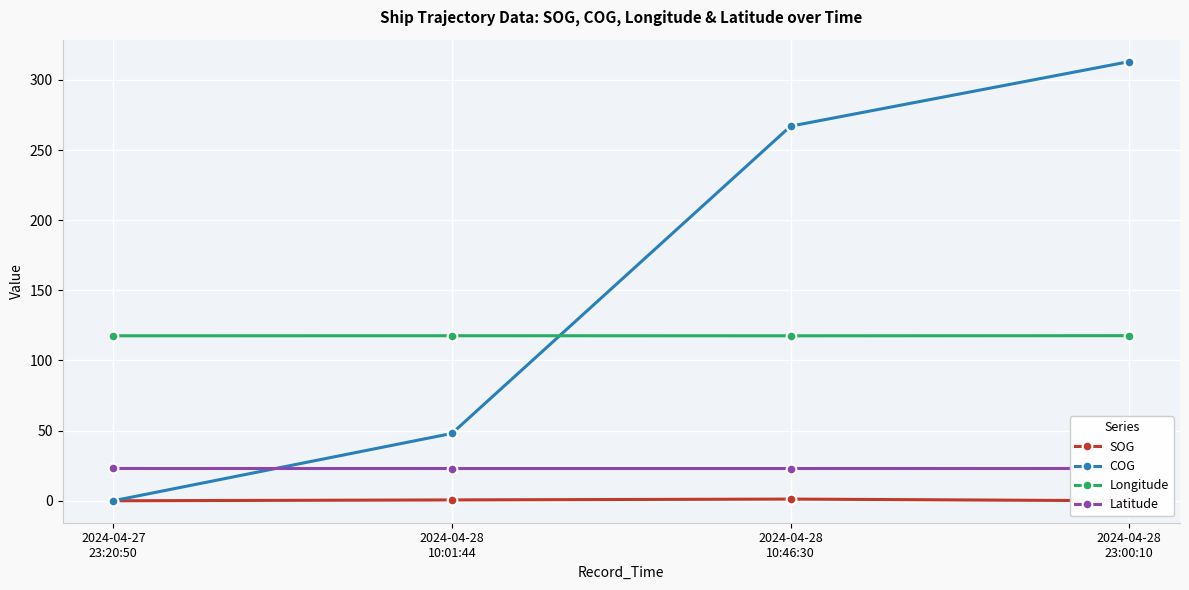

After their last crossing, which series has the higher values: Latitude or COG?

COG